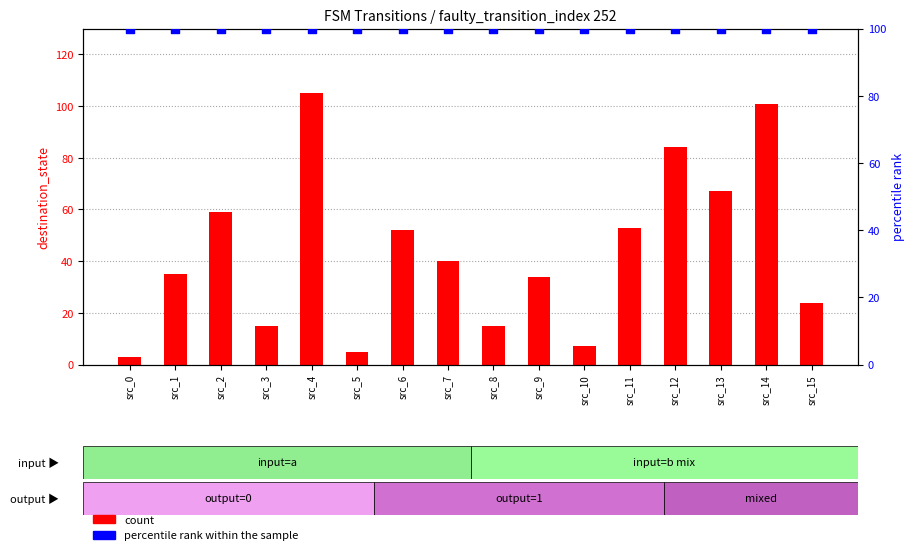

What are all the series names shown in the legend?

count, percentile rank within the sample